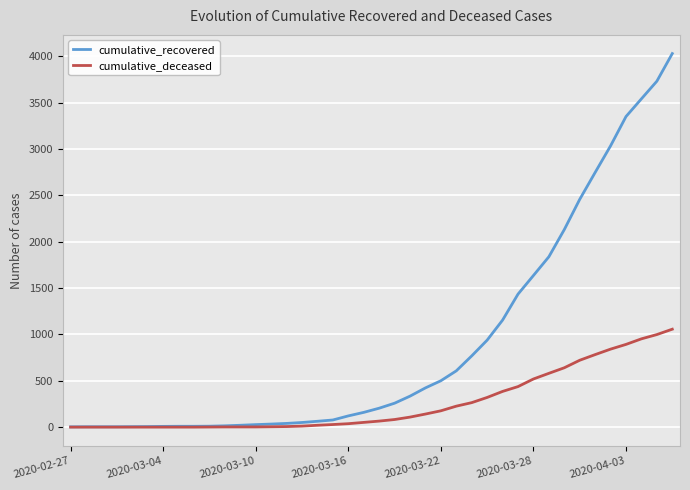

Which series has the largest range (max minus min)?

cumulative_recovered